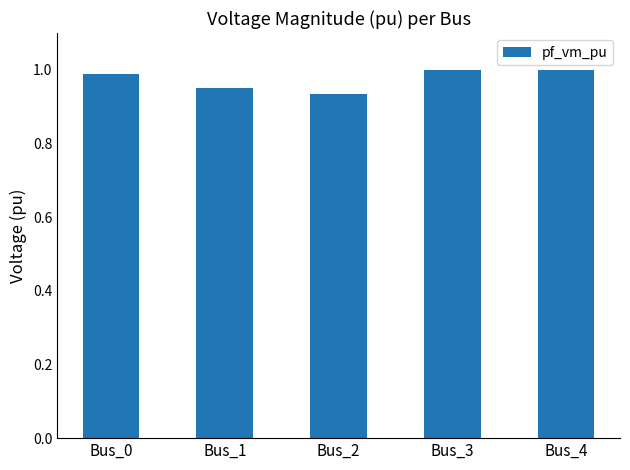

The chart shows a value of 1.3 at Bus_1. True or false?

False